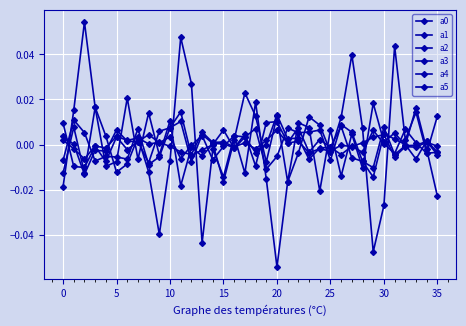

Reading left to right, extract all data points from this chart.

a0: 0.0	-0.0	-0.0	-0.0	-0.0	0.0	-0.0	0.0	-0.0	0.0	0.0	0.0	-0.0	0.0	0.0	0.0	-0.0	0.0	-0.0	0.0	0.0	0.0	0.0	-0.0	0.0	-0.0	0.0	-0.0	-0.0	-0.0	0.0	-0.0	-0.0	-0.0	0.0	-0.0
a1: 0.0	-0.0	-0.0	-0.0	-0.0	0.0	0.0	0.0	0.0	0.0	-0.0	-0.0	-0.0	0.0	0.0	0.0	-0.0	0.0	-0.0	0.0	0.0	0.0	0.0	-0.0	-0.0	-0.0	-0.0	-0.0	0.0	0.0	0.0	-0.0	-0.0	-0.0	0.0	-0.0
a2: 0.0	0.0	-0.0	-0.0	-0.0	0.0	0.0	0.0	0.0	0.0	0.0	-0.0	-0.0	0.0	-0.0	-0.0	0.0	0.0	-0.0	-0.0	0.0	0.0	0.0	-0.0	-0.0	-0.0	-0.0	-0.0	-0.0	0.0	0.0	-0.0	0.0	0.0	-0.0	-0.0
a3: -0.0	0.0	0.0	-0.0	-0.0	-0.0	-0.0	0.0	-0.0	-0.0	0.0	0.0	-0.0	-0.0	0.0	0.0	-0.0	0.0	0.0	-0.0	-0.0	0.0	0.0	0.0	0.0	-0.0	0.0	0.0	-0.0	-0.0	0.0	0.0	-0.0	-0.0	0.0	-0.0
a4: -0.0	0.0	0.1	0.0	0.0	-0.0	-0.0	0.0	-0.0	-0.0	-0.0	0.0	0.0	-0.0	-0.0	-0.0	0.0	-0.0	0.0	-0.0	-0.1	-0.0	-0.0	0.0	0.0	-0.0	0.0	0.0	0.0	-0.0	-0.0	0.0	0.0	0.0	-0.0	0.0
a5: -0.0	0.0	-0.0	0.0	-0.0	-0.0	0.0	-0.0	0.0	-0.0	0.0	-0.0	-0.0	-0.0	0.0	-0.0	0.0	0.0	0.0	-0.0	0.0	-0.0	0.0	0.0	-0.0	0.0	-0.0	0.0	-0.0	0.0	0.0	0.0	-0.0	0.0	-0.0	-0.0